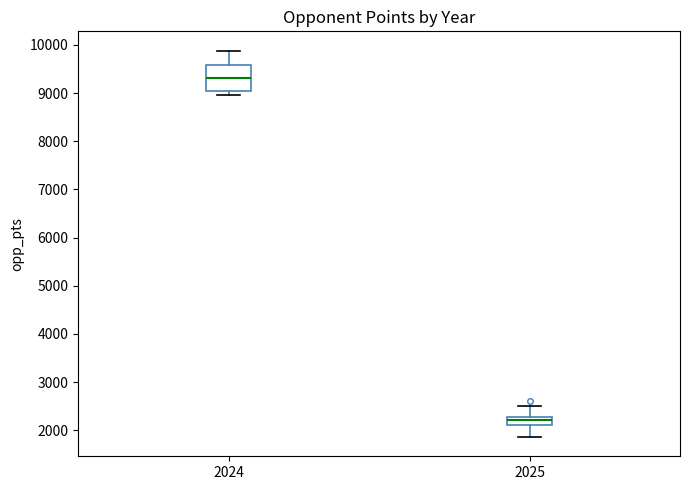

Where is the lower edge of the box at x = 2025 on the y-axis? The values are not printed on the chart, so give them approximately, as read against the axis.

2100